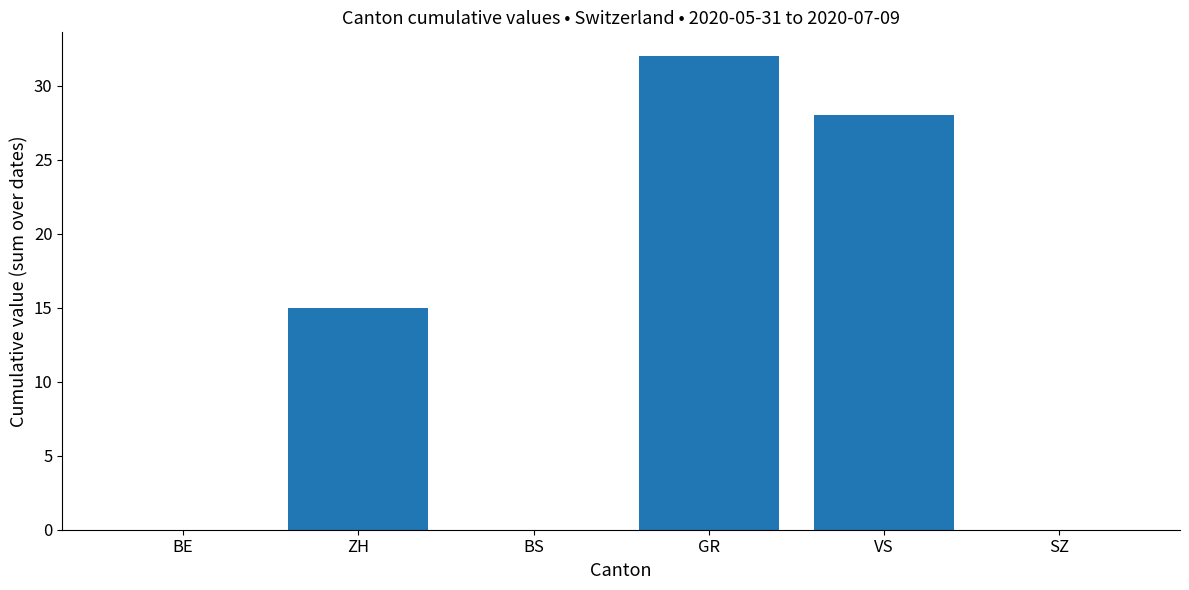

Reading left to right, transcribe all the data shown in this chart.

BE=0	ZH=15	BS=0	GR=32	VS=28	SZ=0